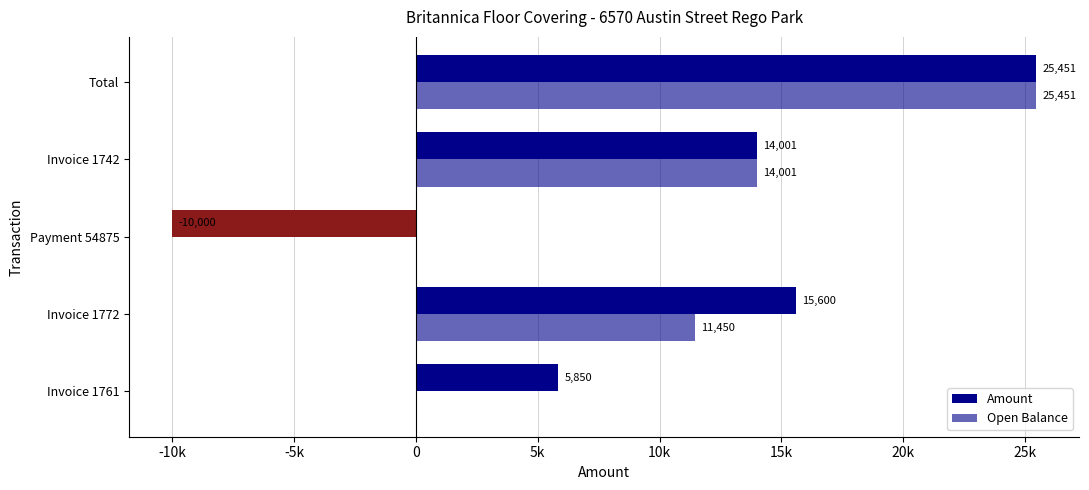

What is the sum of all Amount values?

50902